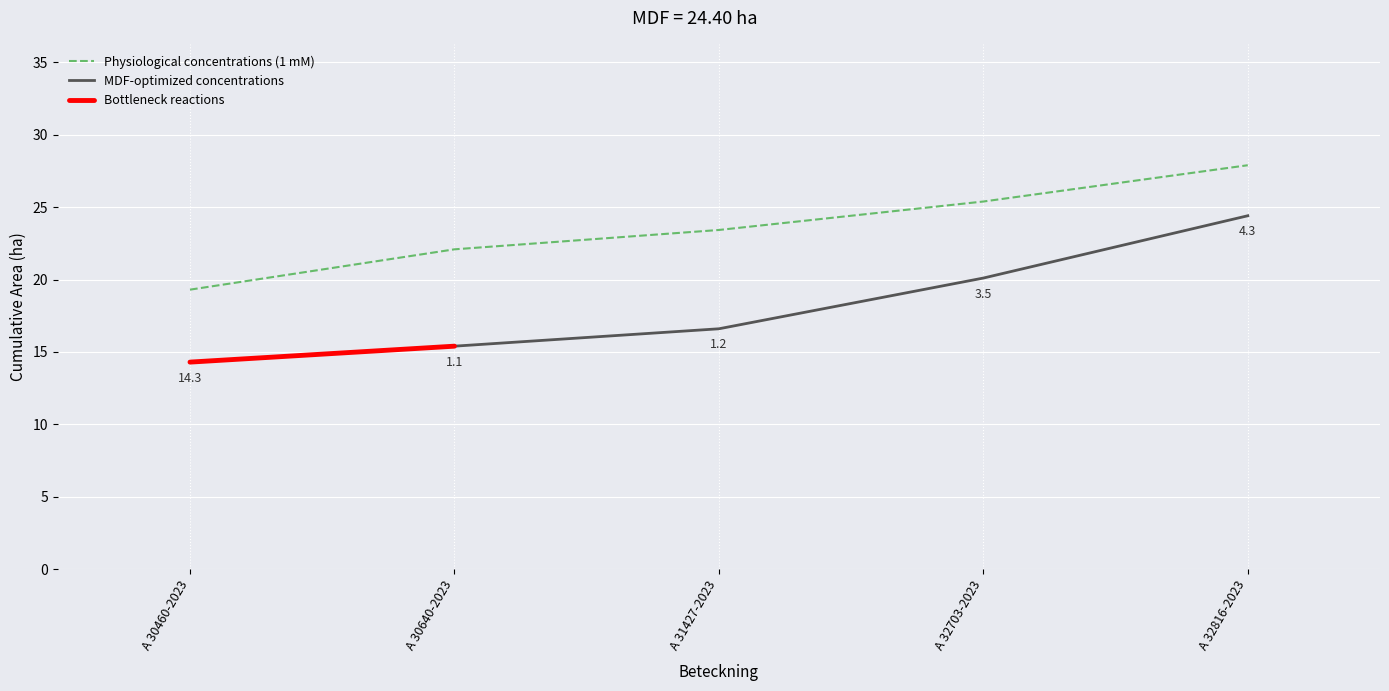

The value of MDF-optimized concentrations at A 31427-2023 is 24.8. True or false?

False